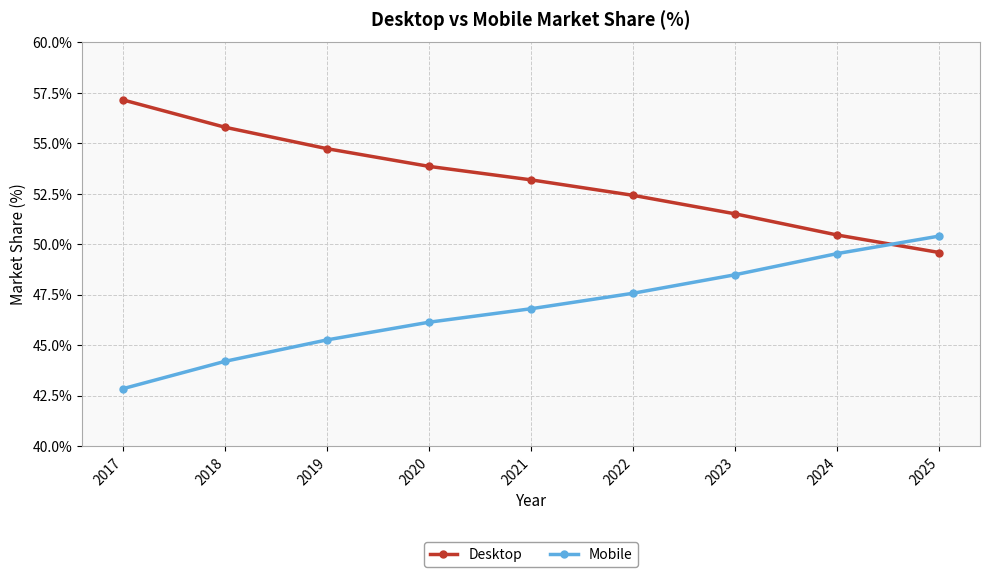

The value of Mobile at 2024 is 49.5. True or false?

True